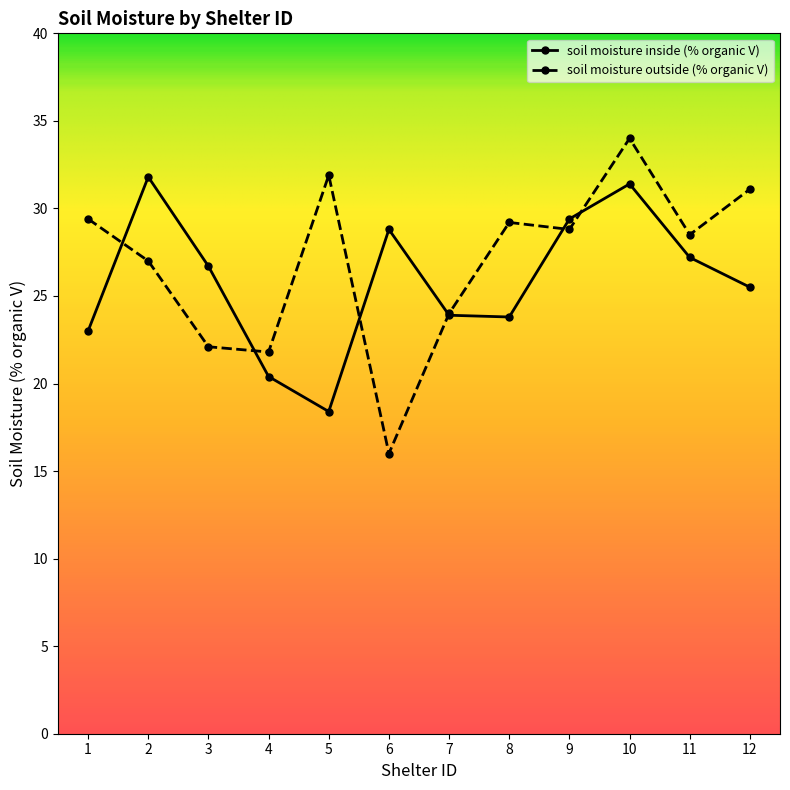

Where is soil moisture outside (% organic V) nearest to the value 25?

7